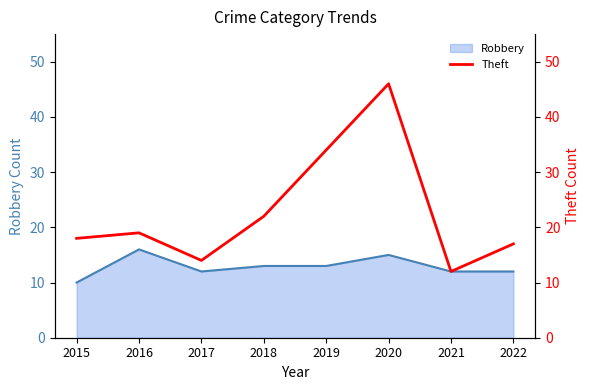

What is the difference between the values at 2019 and 2022?

17